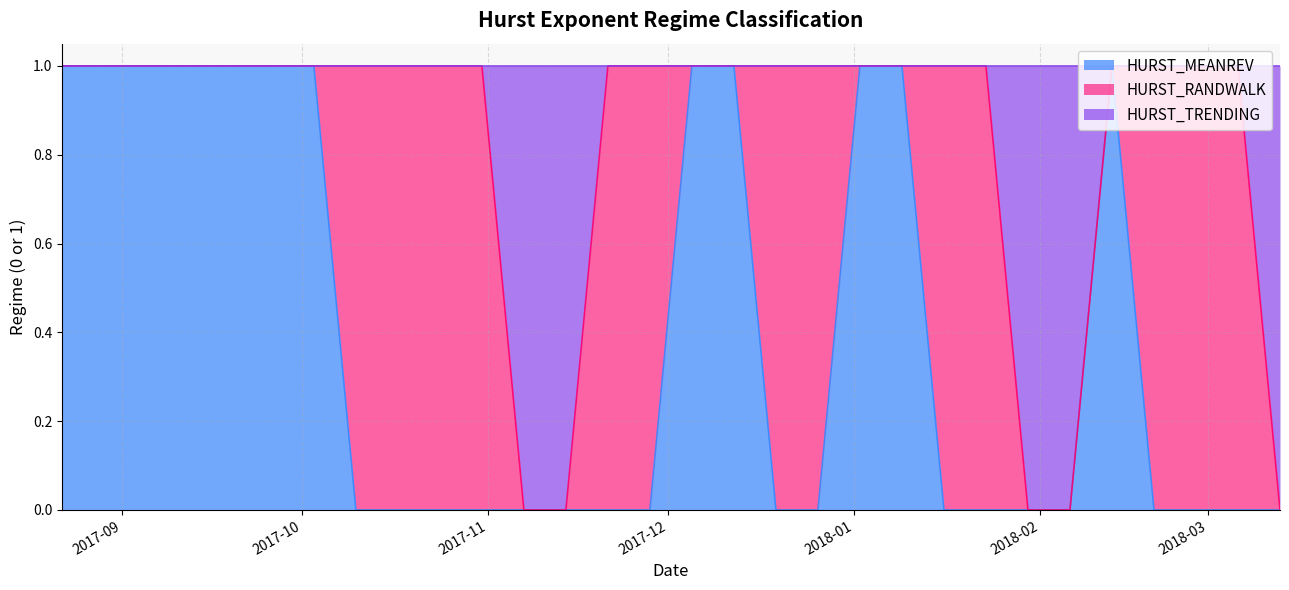

Does the chart display data point markers on the line(s)?

No